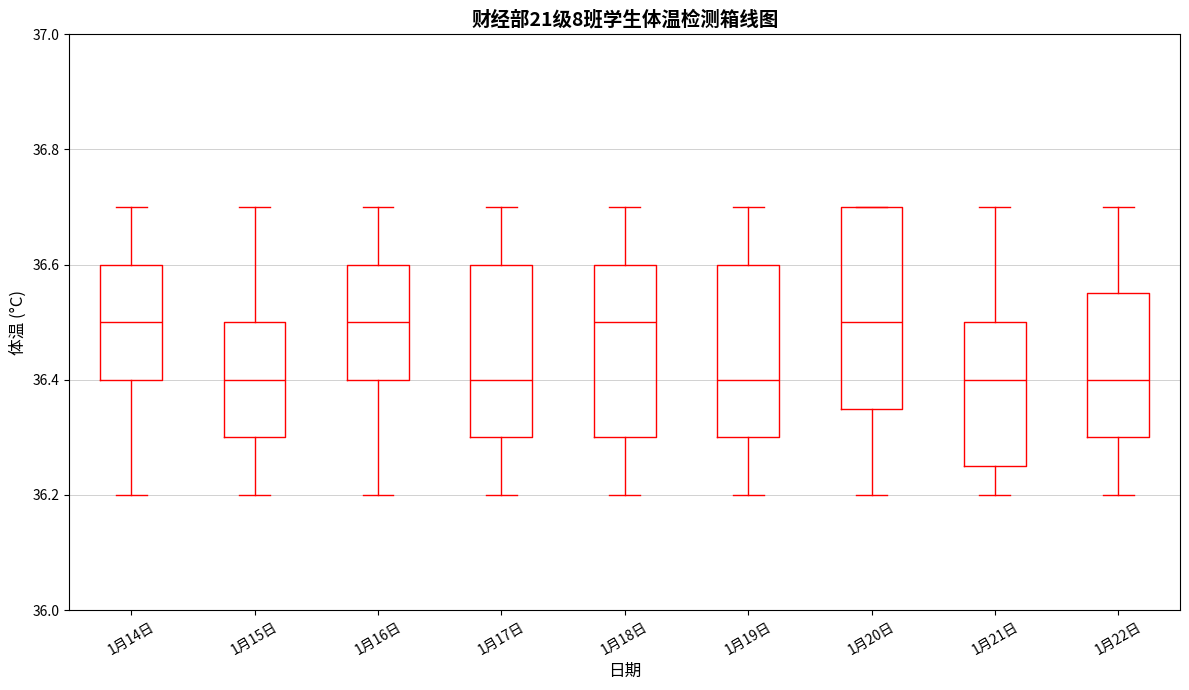

Reading left to right, read every box against the y-axis: the position of its median line, the range the box covers, and the ends of its whiskers. The values are not printed on the chart, so give them approximately, as read against the axis.

1月14日: median 36.50, box 36.40 to 36.60, whiskers 36.20 to 36.70
1月15日: median 36.40, box 36.30 to 36.50, whiskers 36.20 to 36.70
1月16日: median 36.50, box 36.40 to 36.60, whiskers 36.20 to 36.70
1月17日: median 36.40, box 36.30 to 36.60, whiskers 36.20 to 36.70
1月18日: median 36.50, box 36.30 to 36.60, whiskers 36.20 to 36.70
1月19日: median 36.40, box 36.30 to 36.60, whiskers 36.20 to 36.70
1月20日: median 36.50, box 36.36 to 36.70, whiskers 36.20 to 36.70
1月21日: median 36.40, box 36.26 to 36.50, whiskers 36.20 to 36.70
1月22日: median 36.40, box 36.30 to 36.56, whiskers 36.20 to 36.70